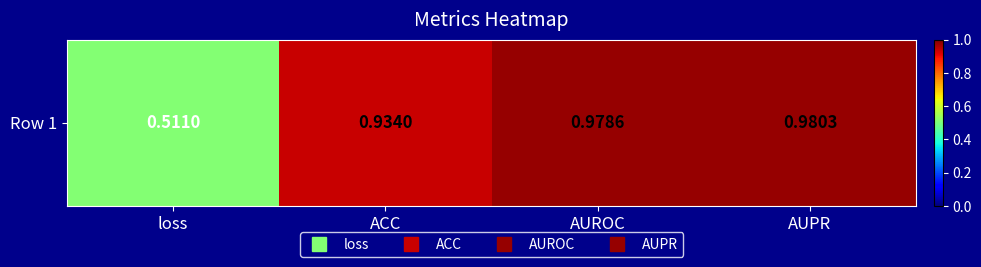

At which category does the chart reach its minimum across all series?

loss